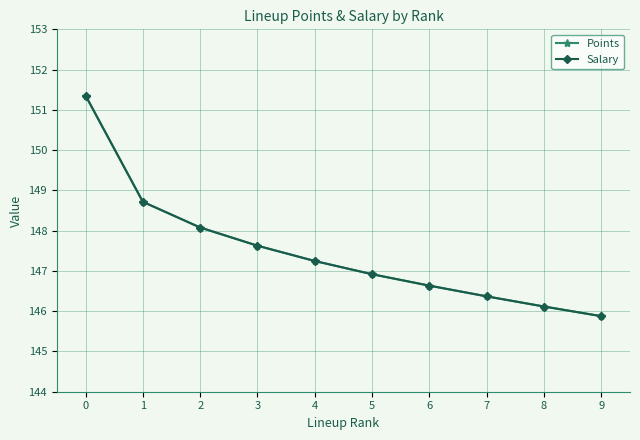

What is the average value of the Points series?

147.5